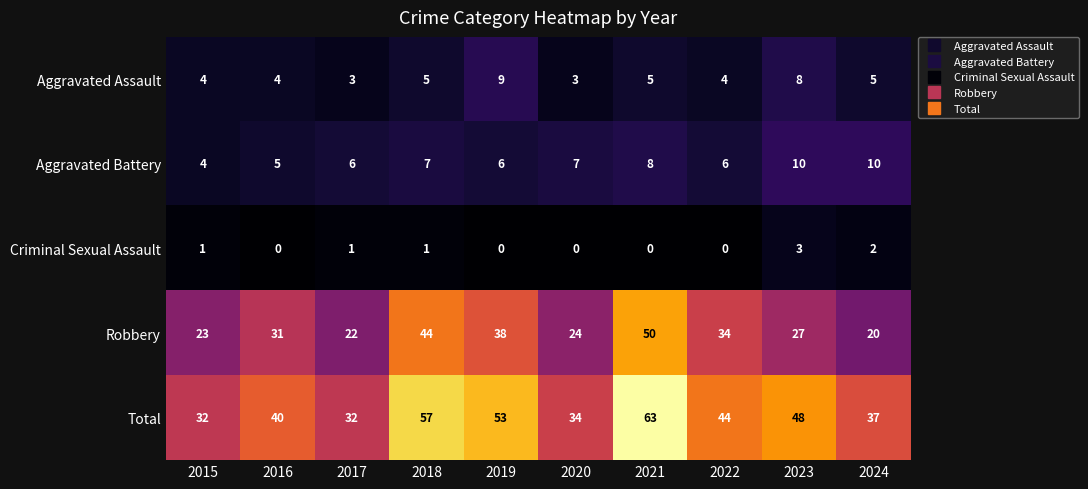

What is the spread (max minus min) of values at 2015?

31